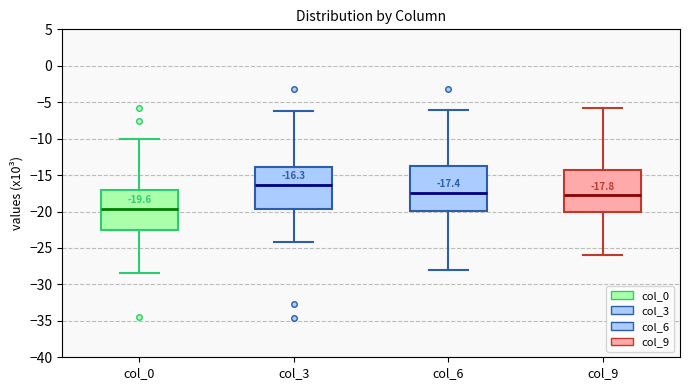

Which box has the lowest median line?

col_0